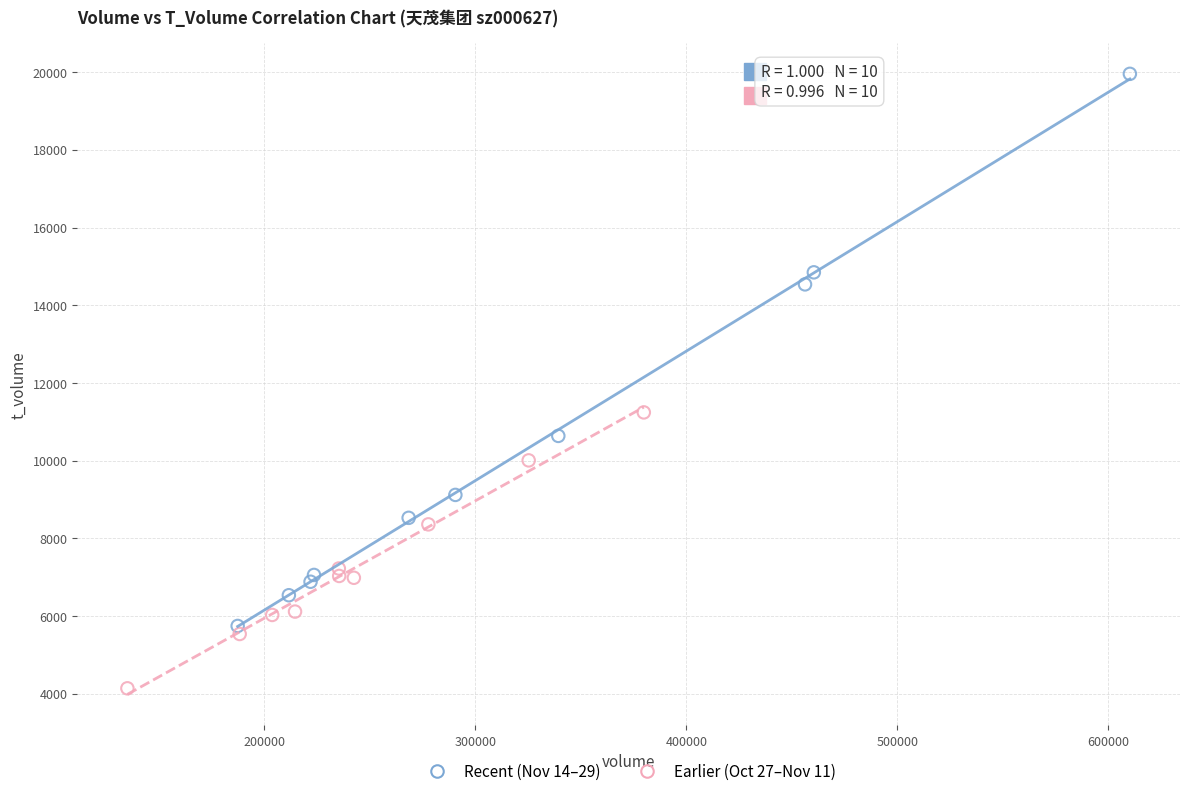

What are all the series names shown in the legend?

Recent (Nov 14–29), Earlier (Oct 27–Nov 11)